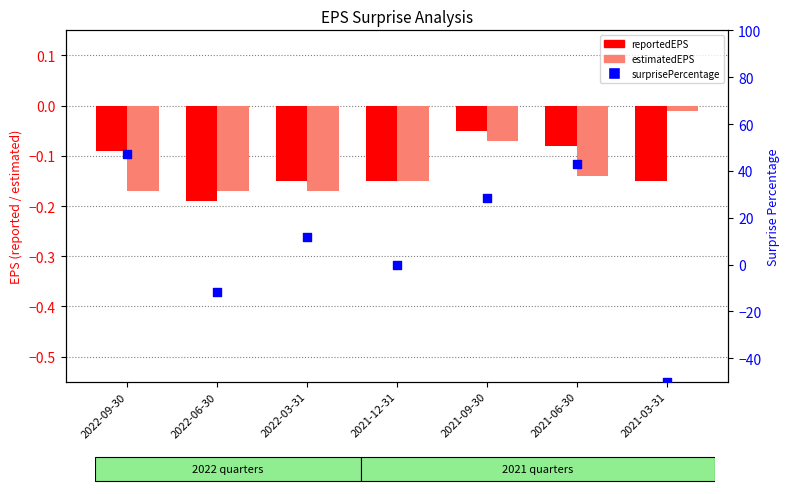

Is the value of estimatedEPS at 2022-09-30 greater than the value of reportedEPS at 2022-03-31?

No